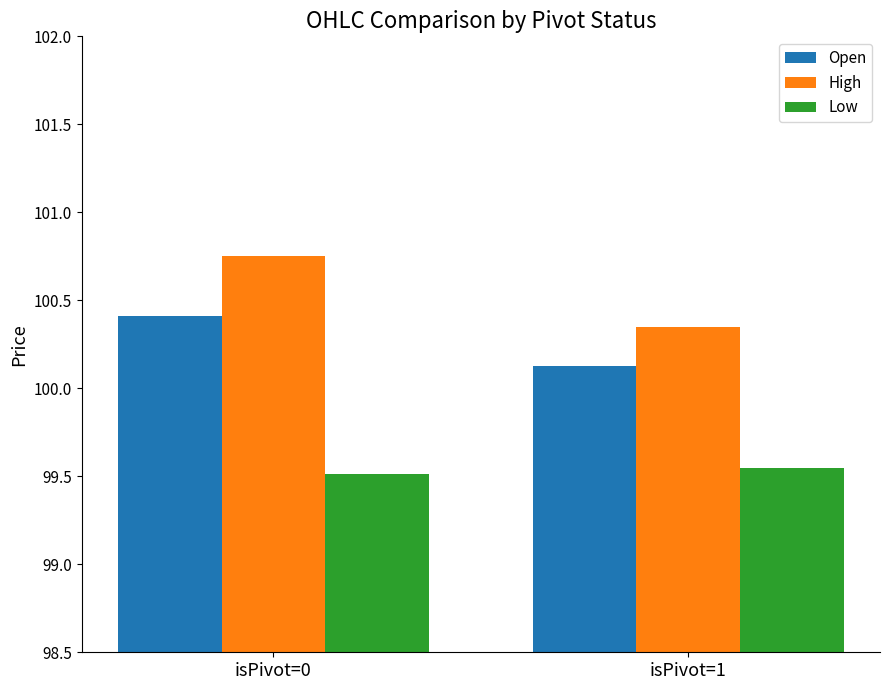

How many categories are shown in the chart?

2